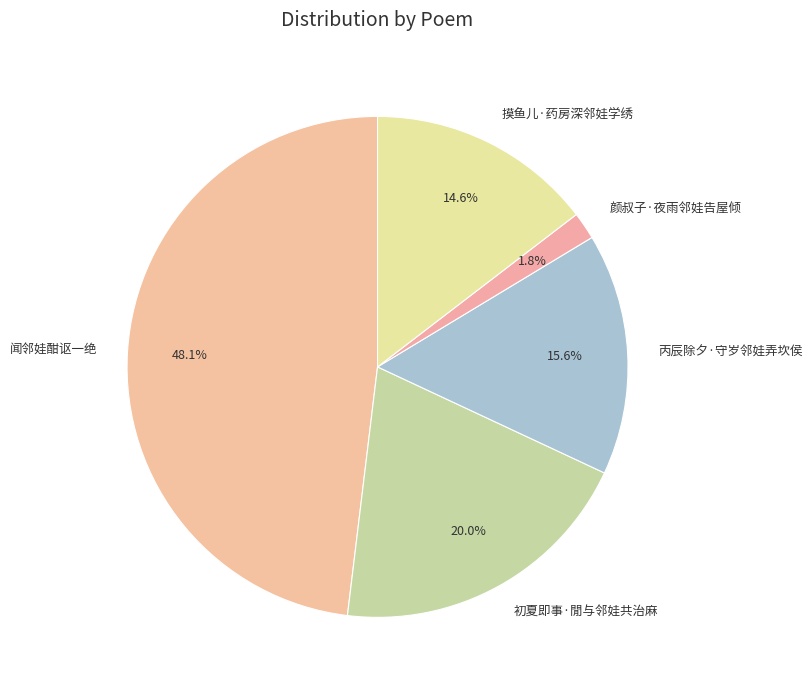

To the nearest percent, what is the combined percentage of 闻邻娃酣讴一绝 and 初夏即事·閒与邻娃共治麻?

68%